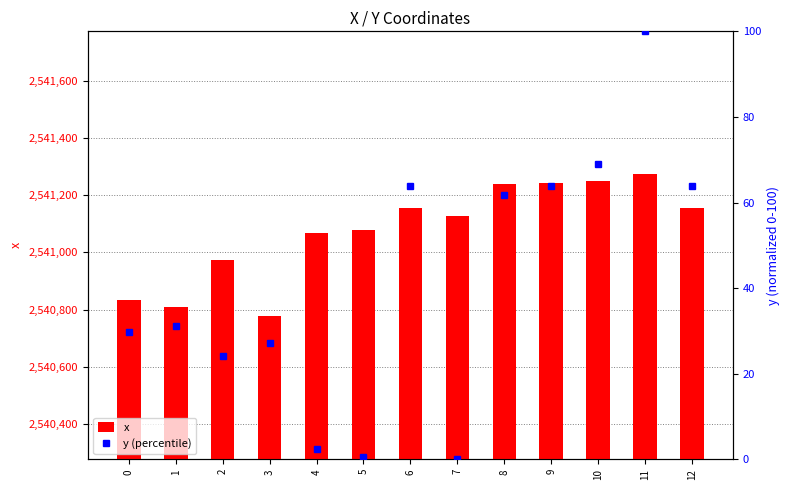

What are all the series names shown in the legend?

x, y (percentile)